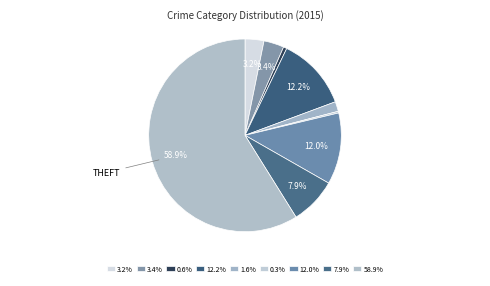

Which category accounts for the majority?

Theft